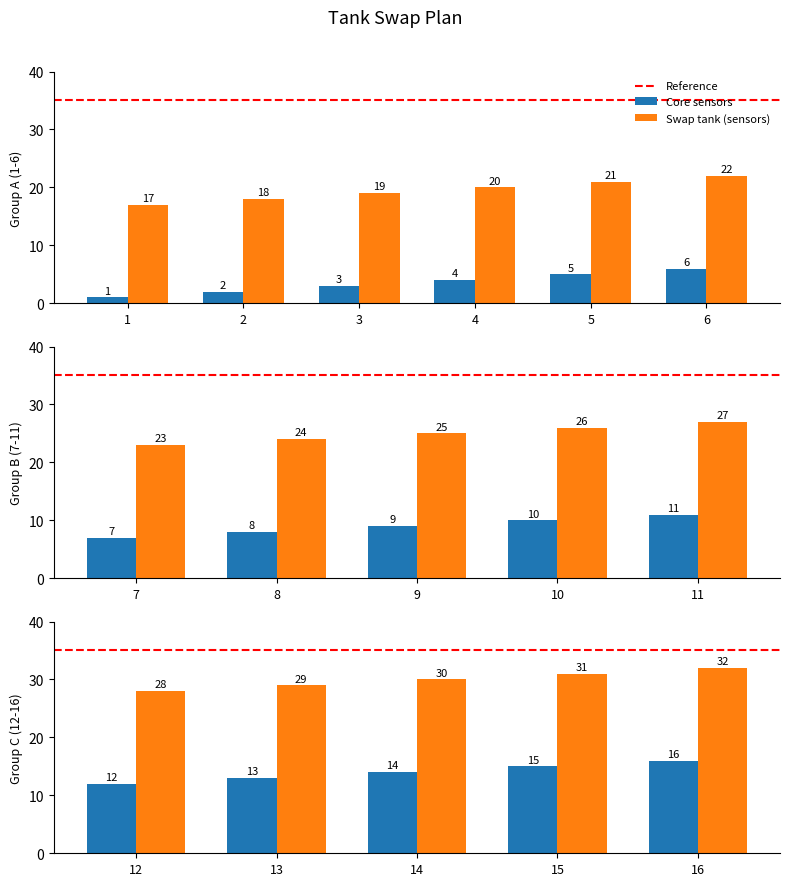

What is the difference between the maximum and minimum values in the Core sensors series?

15